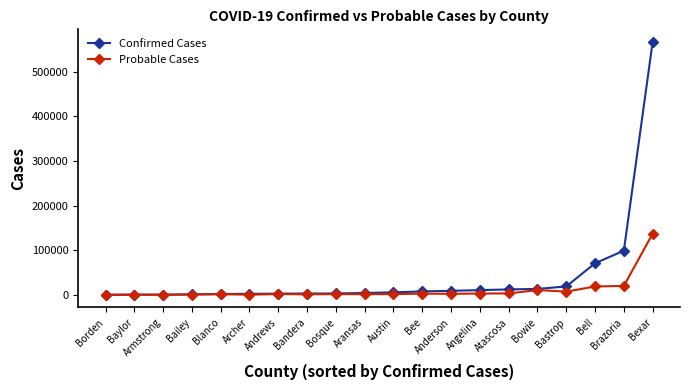

Which label corresponds to the largest value in the chart?

Bexar